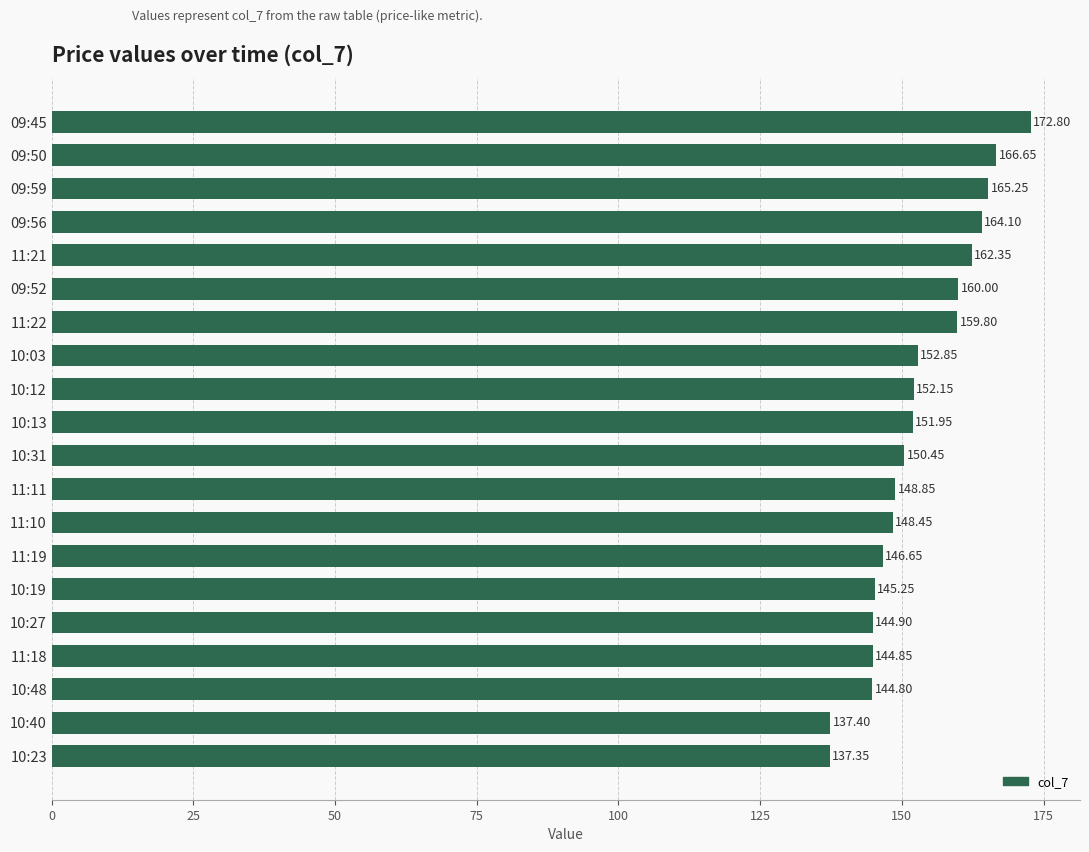

Between 09:52 and 11:11, which is larger?

09:52